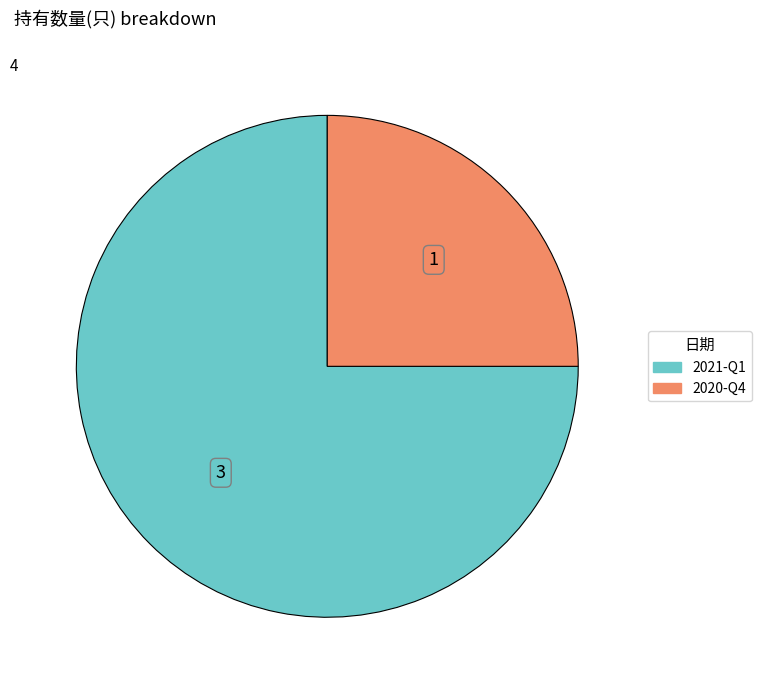

What is the smallest slice in the pie chart?

2020-Q4